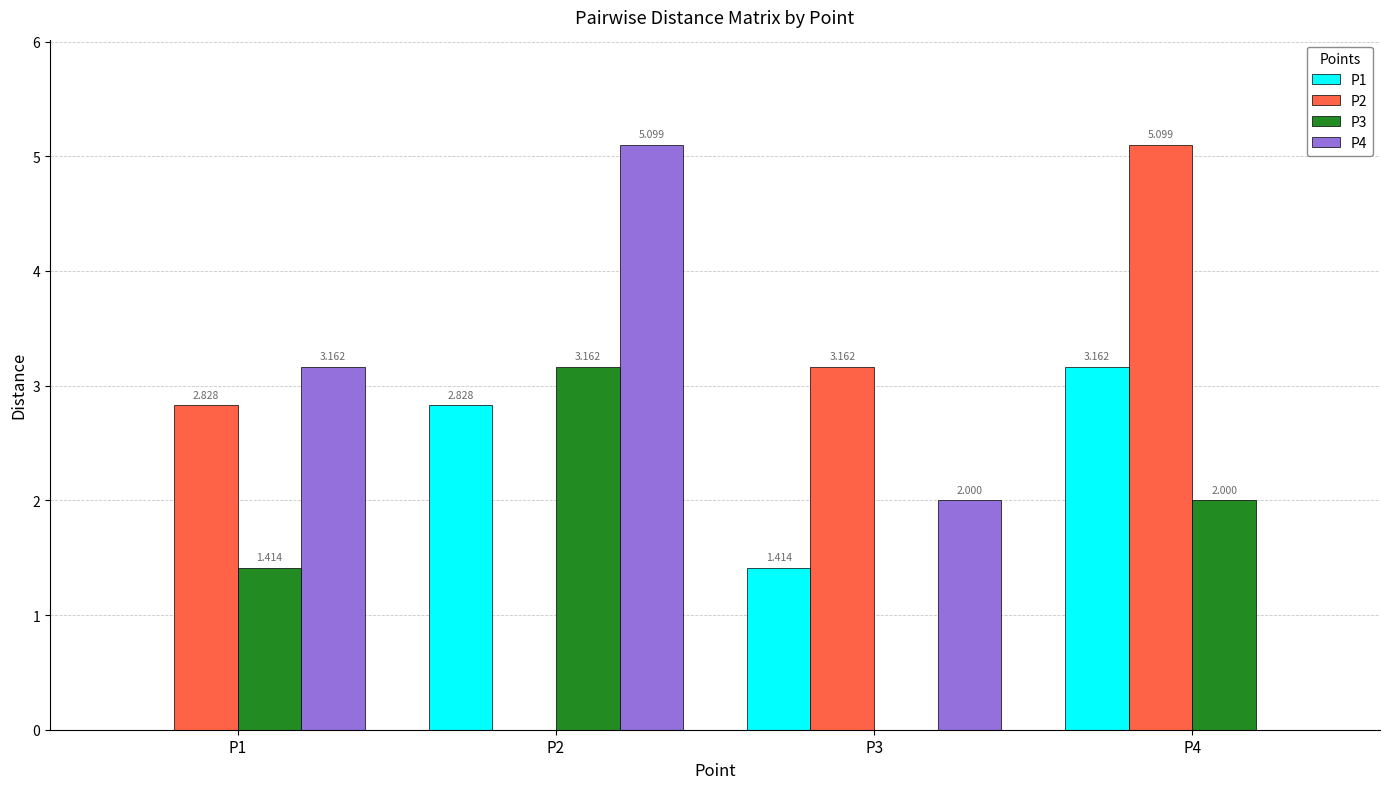

Which category has the lowest value across all series?

P1